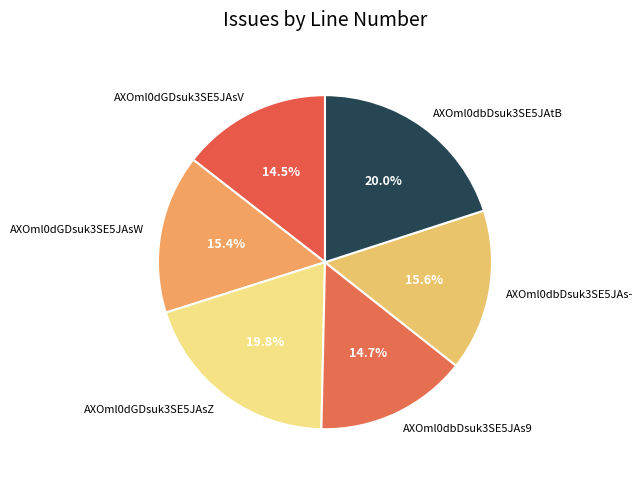

How much of the chart is everything except AXOml0dGDsuk3SE5JAsZ?

80.2%